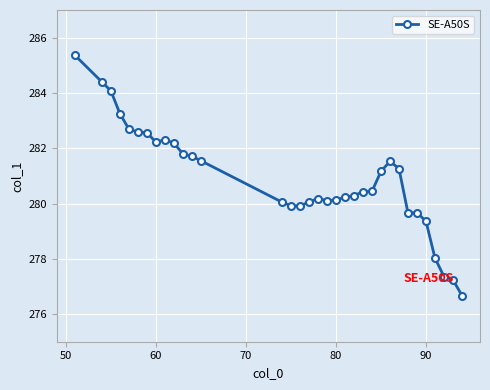

What is the smallest value displayed?

276.7